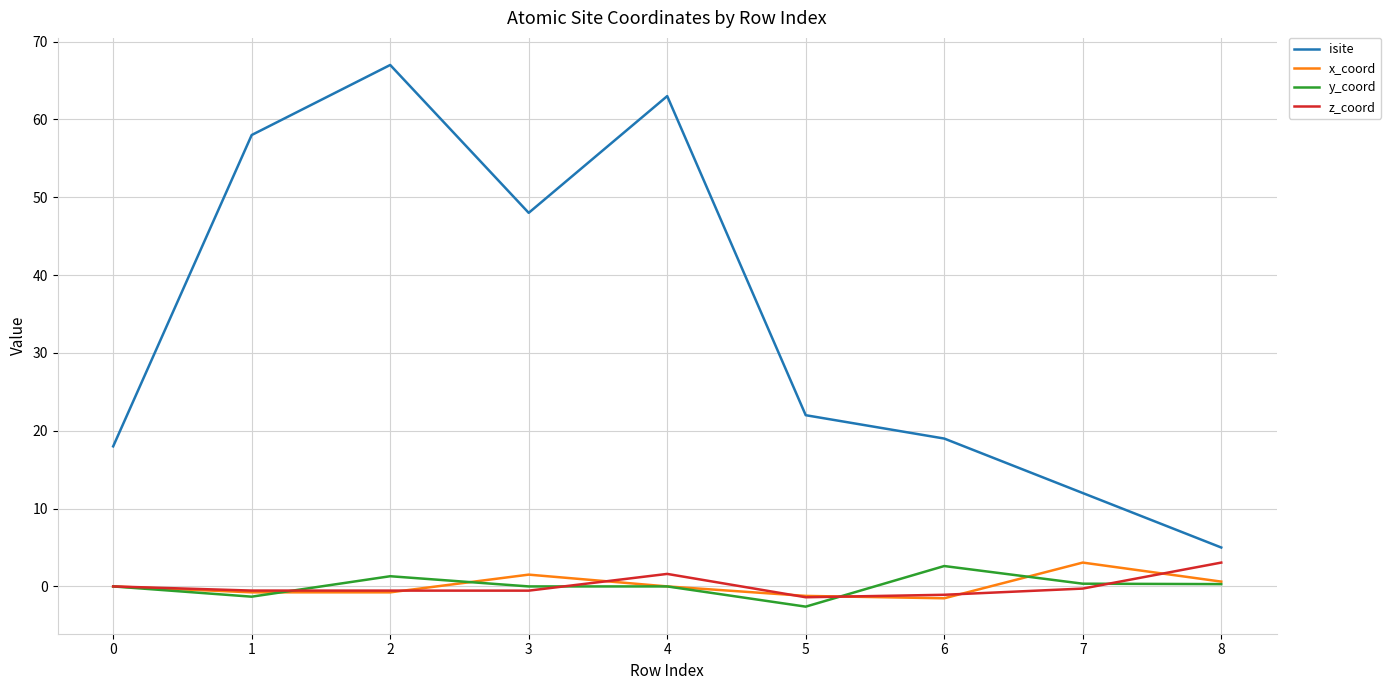

How many lines are shown in the chart?

4